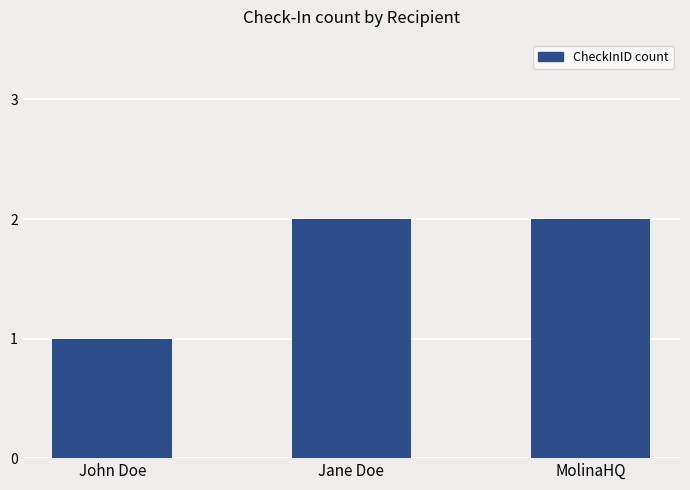

Are the bars horizontal?

No